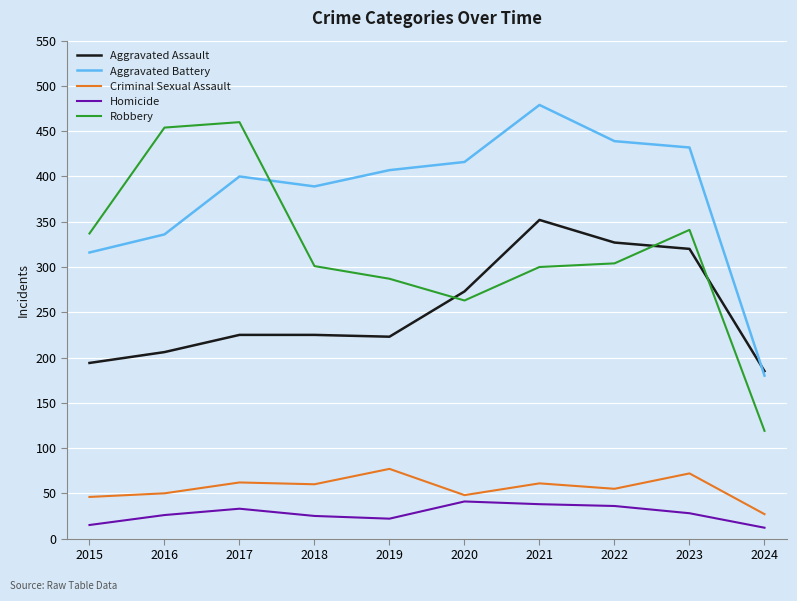

What is the sum of all Aggravated Battery values?

3794